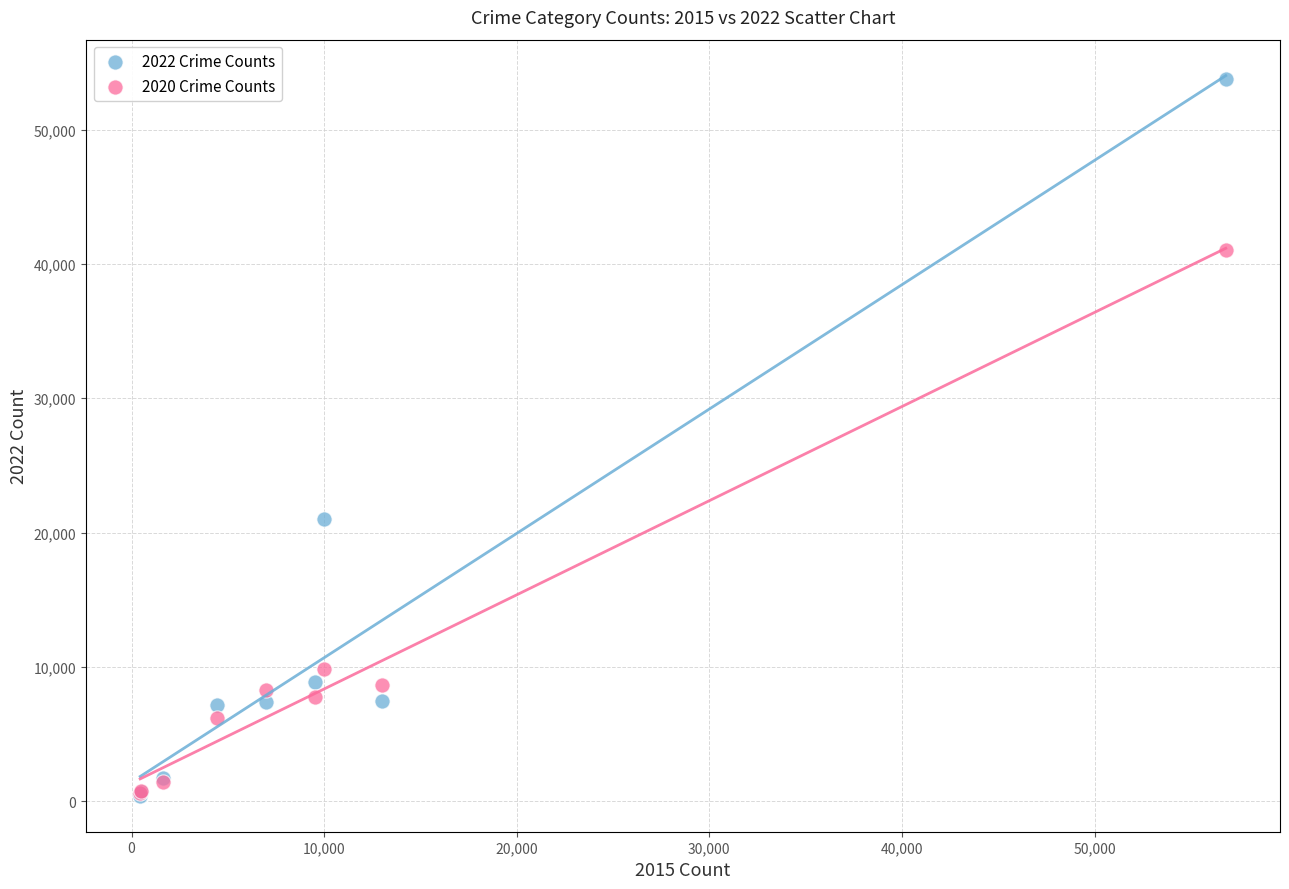

Across all series, what Y value is closest to 27105?

20985